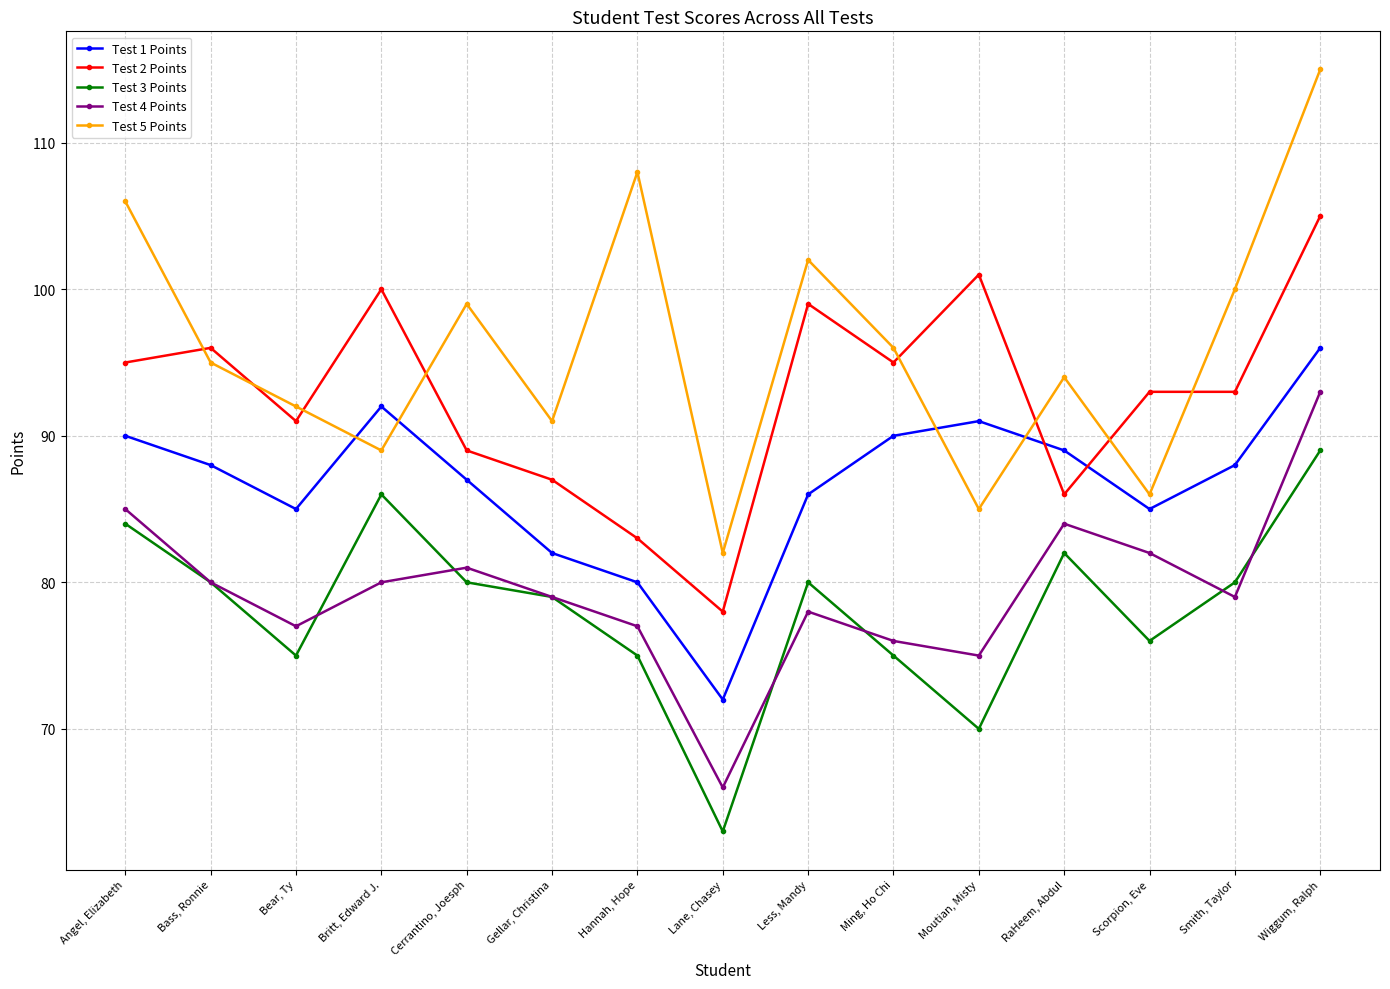

True or false: Test 4 Points and Test 1 Points intersect in this chart.

False